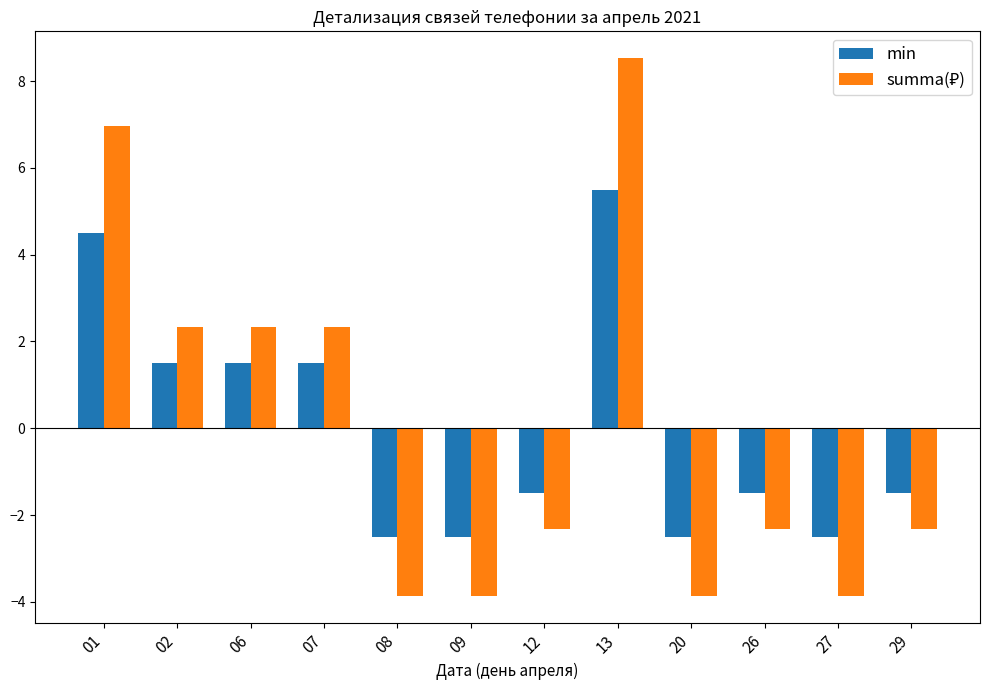

At which category is the sum across all series the highest?

13